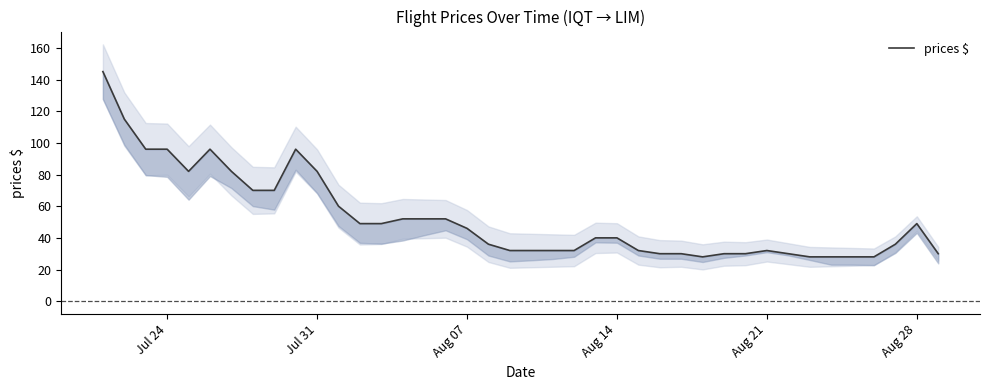

The chart shows a value of 50 at 19. True or false?

False